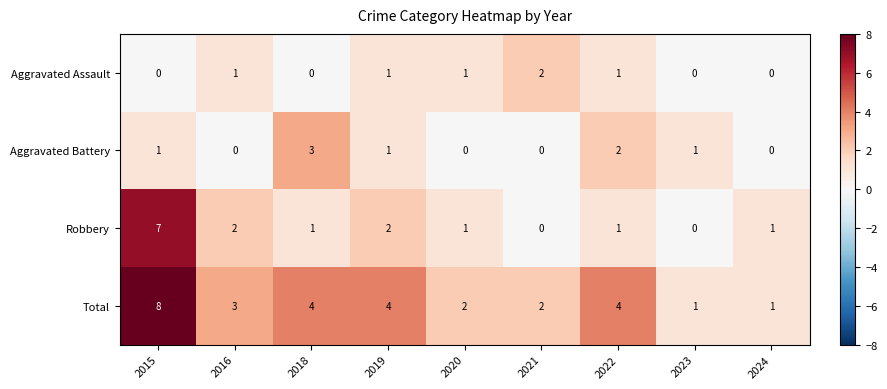

How many series are shown in this chart?

4